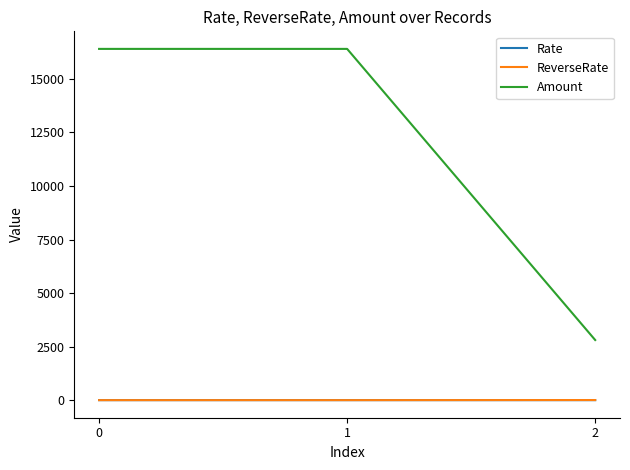

What is the approximate value of Amount at 0?

16402.0